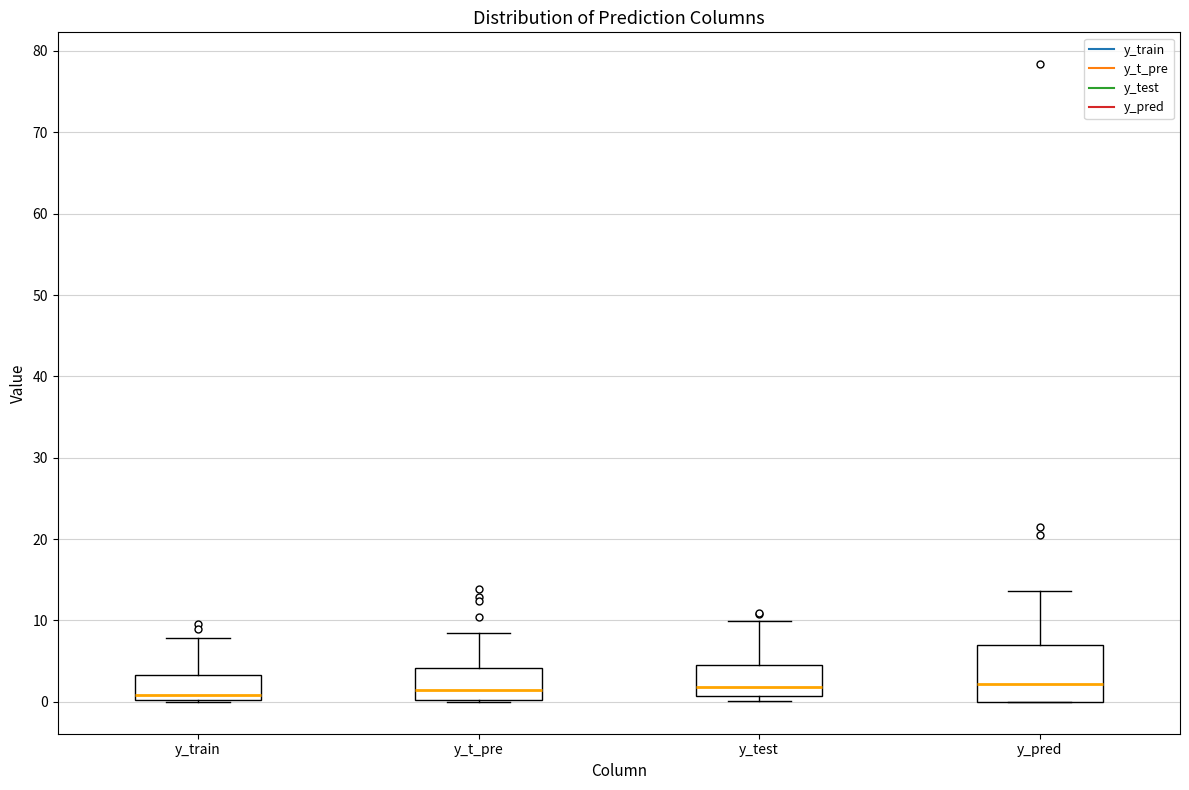

Reading left to right, transcribe this box plot: for each box, give where its median line is, the range the box spans, and where its two whiskers end, as read against the y-axis. The values are not printed on the chart, so give them approximately, as read against the axis.

y_train: median 1, box 0 to 3, whiskers 0 to 8
y_t_pre: median 1, box 0 to 4, whiskers 0 to 8
y_test: median 2, box 1 to 5, whiskers 0 to 10
y_pred: median 2, box 0 to 7, whiskers 0 to 14